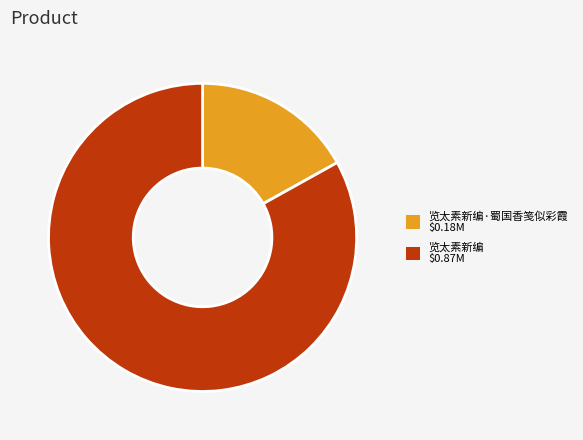

Is there a majority slice in this chart?

Yes